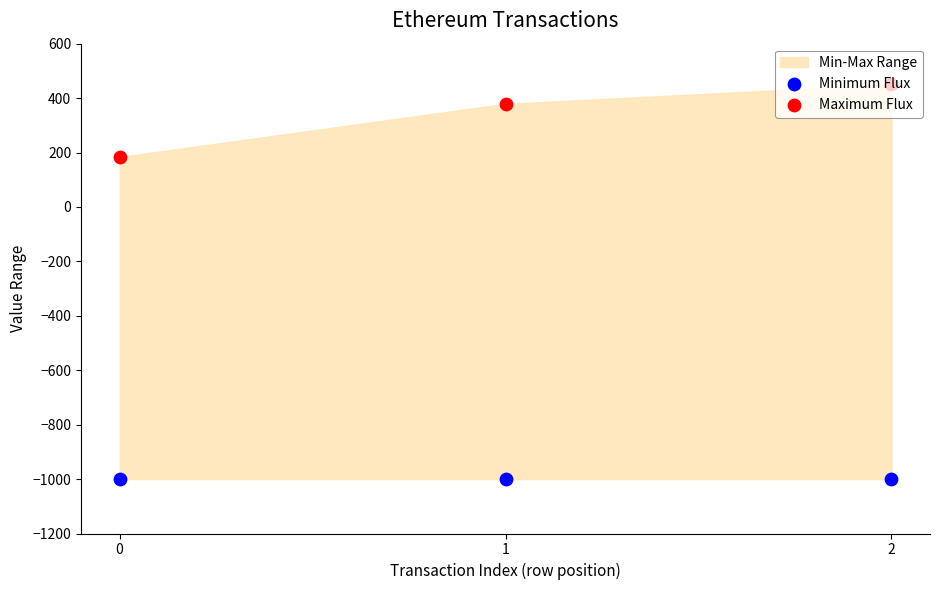

At which category is the sum across all series the highest?

2